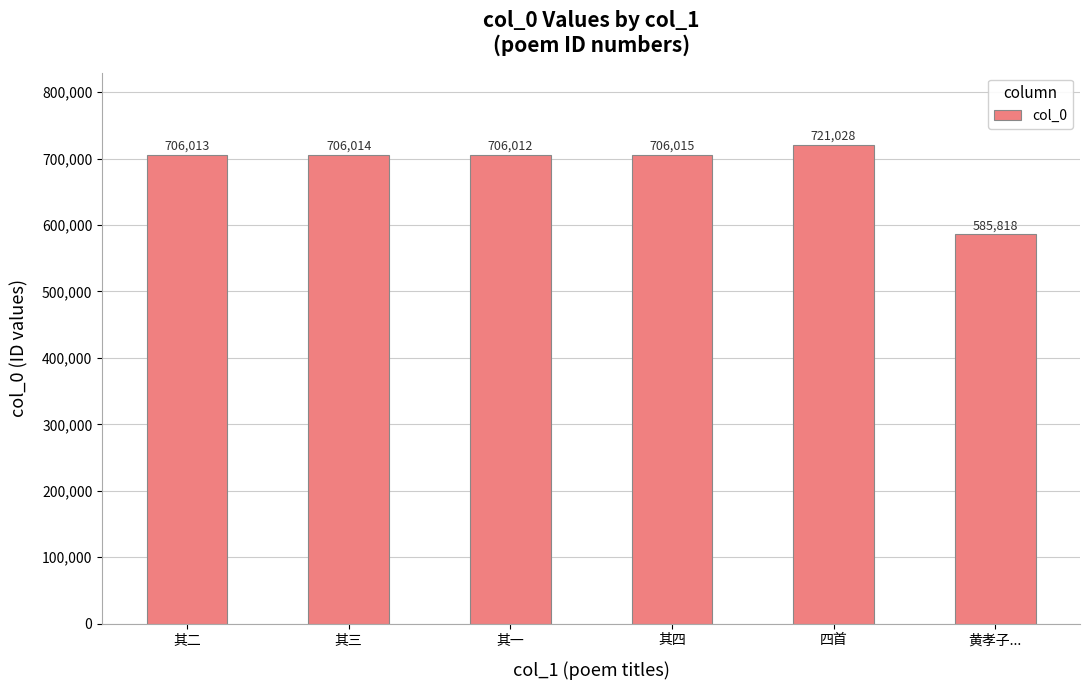

What is the label of the 4th bar from the right?

其一